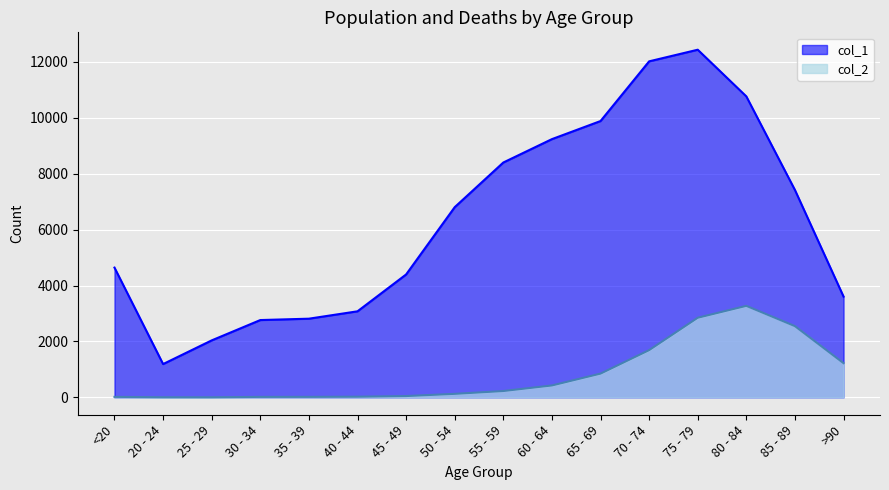

What is the lowest value of the col_1 series?

1191